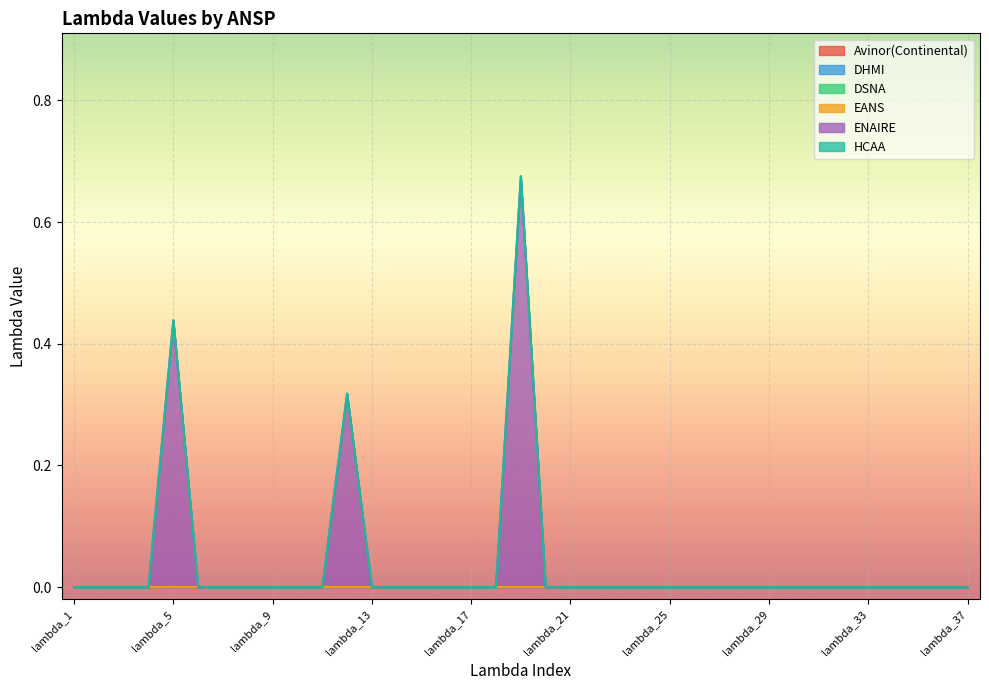

Rank the categories by EANS value from lowest to highest.

lambda_1, lambda_2, lambda_3, lambda_4, lambda_5, lambda_6, lambda_7, lambda_8, lambda_9, lambda_10, lambda_11, lambda_12, lambda_13, lambda_14, lambda_15, lambda_16, lambda_17, lambda_18, lambda_19, lambda_20, lambda_21, lambda_22, lambda_23, lambda_24, lambda_25, lambda_26, lambda_27, lambda_28, lambda_29, lambda_30, lambda_31, lambda_32, lambda_33, lambda_34, lambda_35, lambda_36, lambda_37